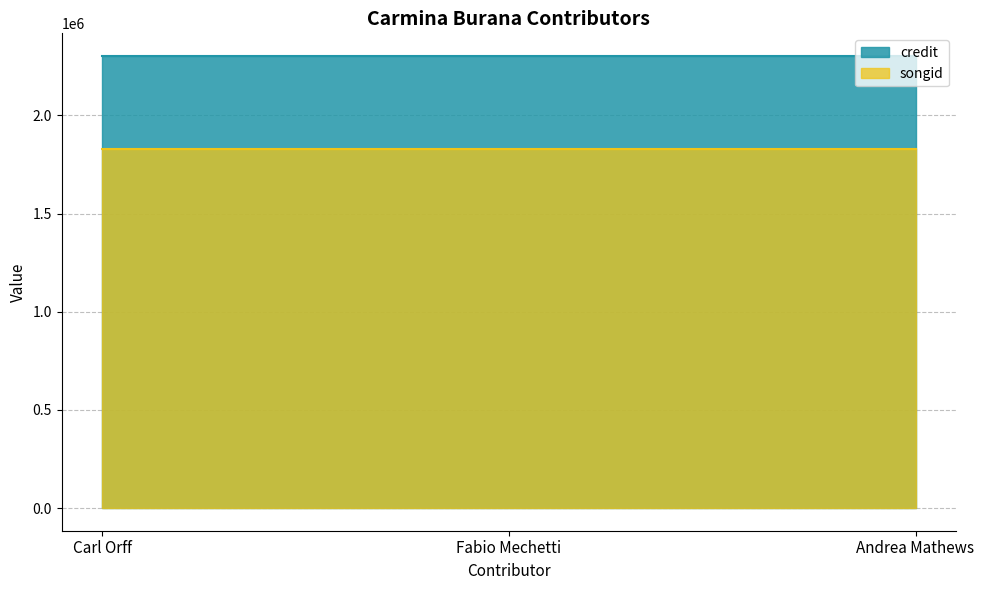

Is the value of songid at Andrea Mathews greater than the value of credit at Carl Orff?

No